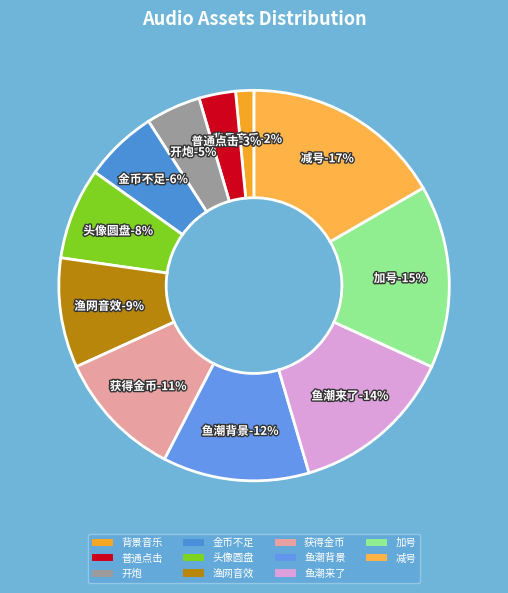

To the nearest percent, what is the difference between the largest and smallest slice percentages?

15%